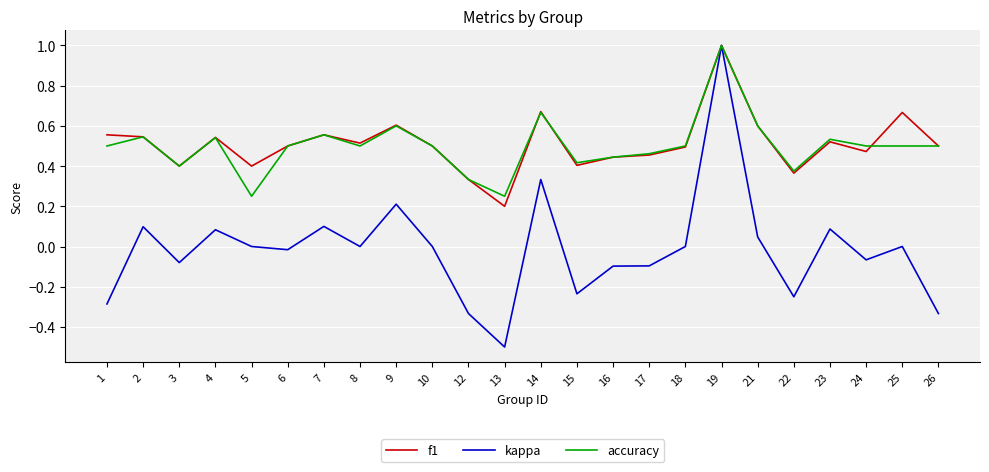

How many lines are shown in the chart?

3